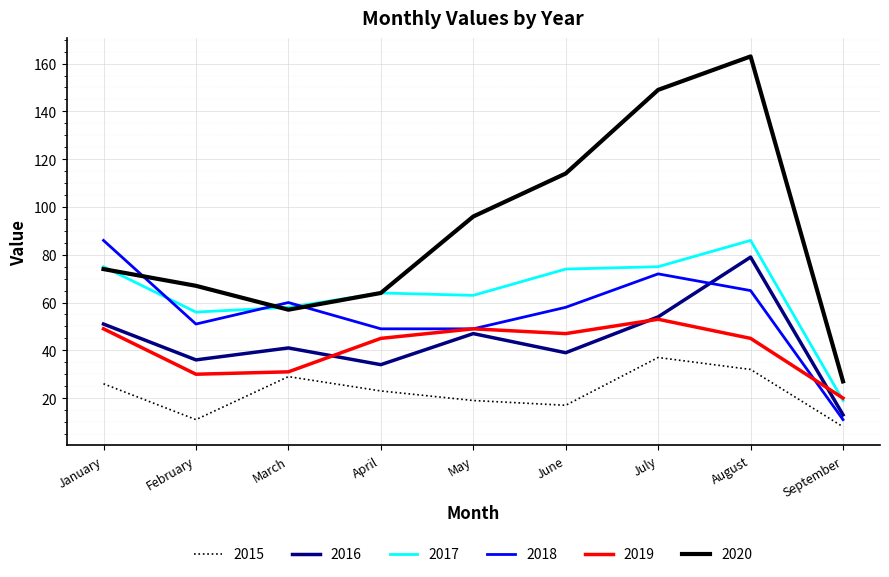

True or false: 2016 has more than 1 interior local peaks.

True